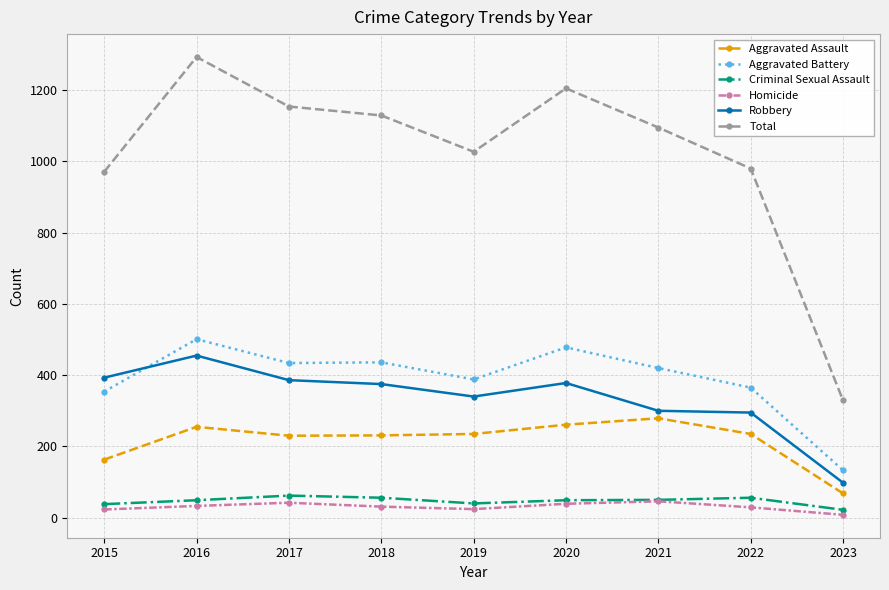

What is the minimum value for Robbery?

98